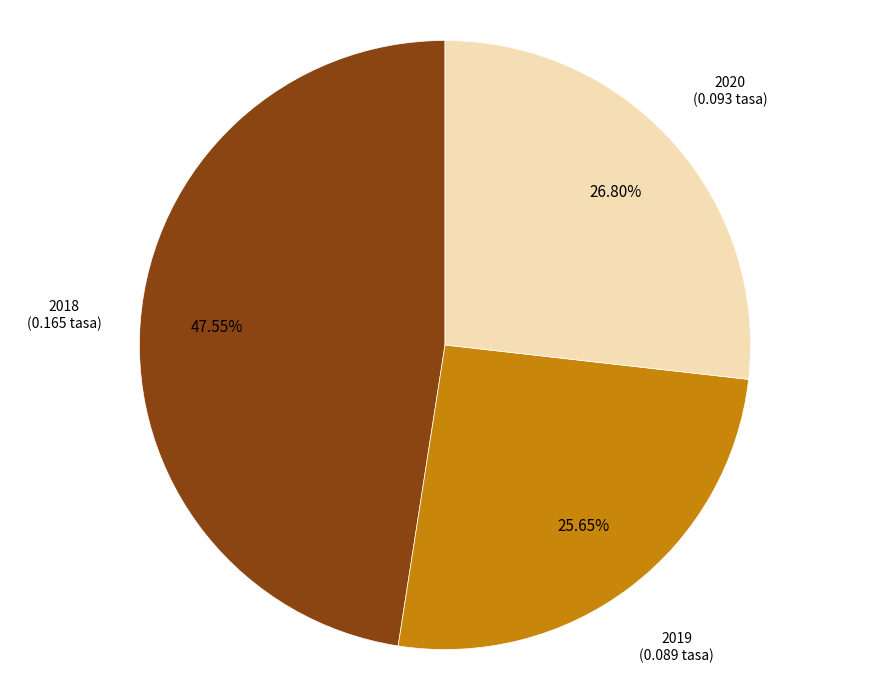

Is there a majority slice in this chart?

No